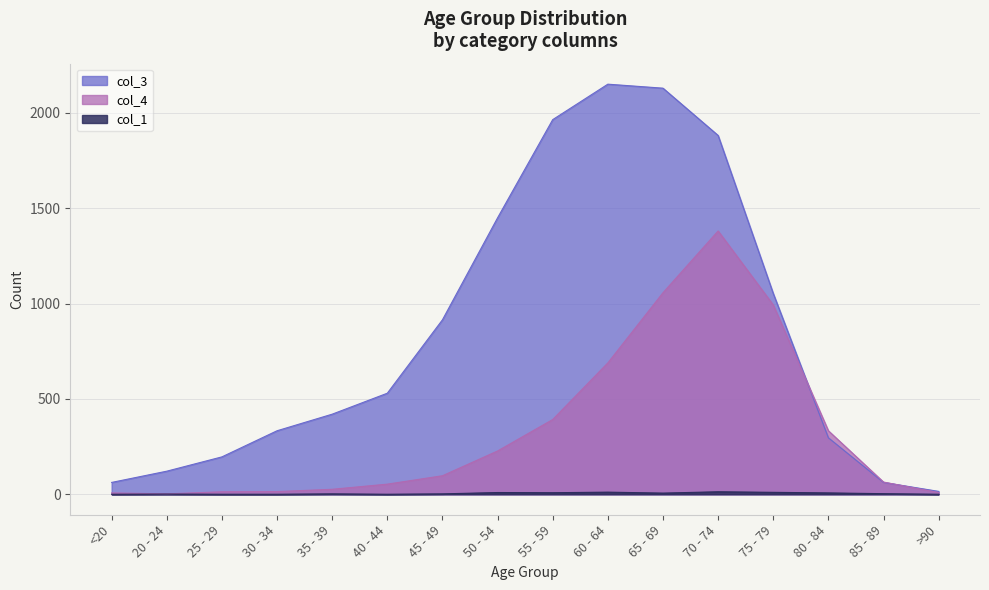

What is the sum of the col_4 values at 25 - 29 and <20?

20